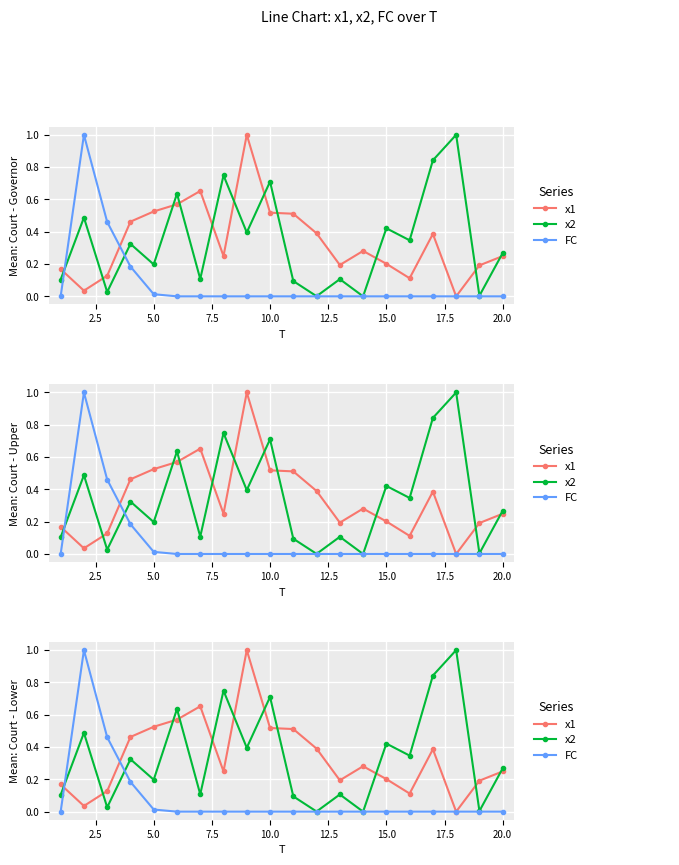

How many values in FC are above zero?

4